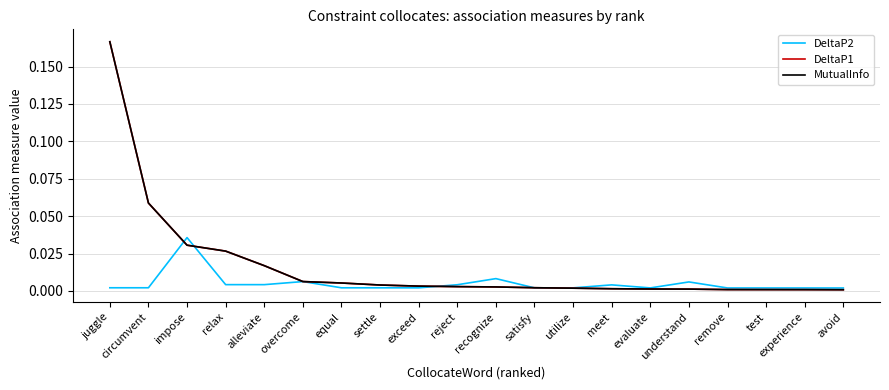

Does the chart have visible grid lines?

Yes